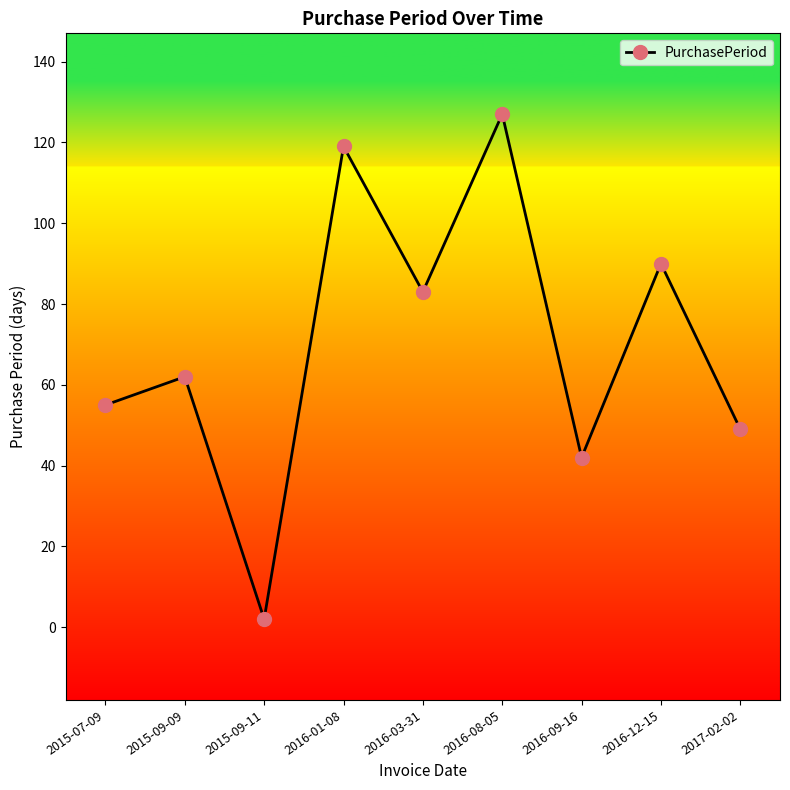

The value at 2015-09-11 is 2. True or false?

True